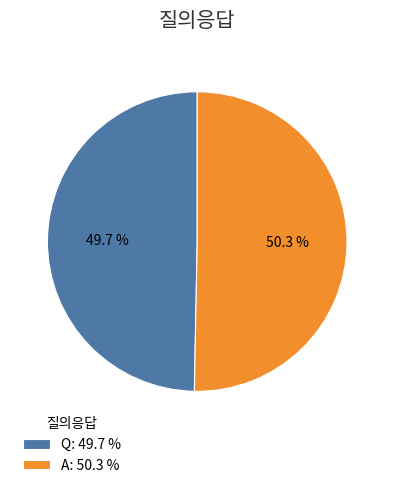

How many segments does this pie chart have?

2